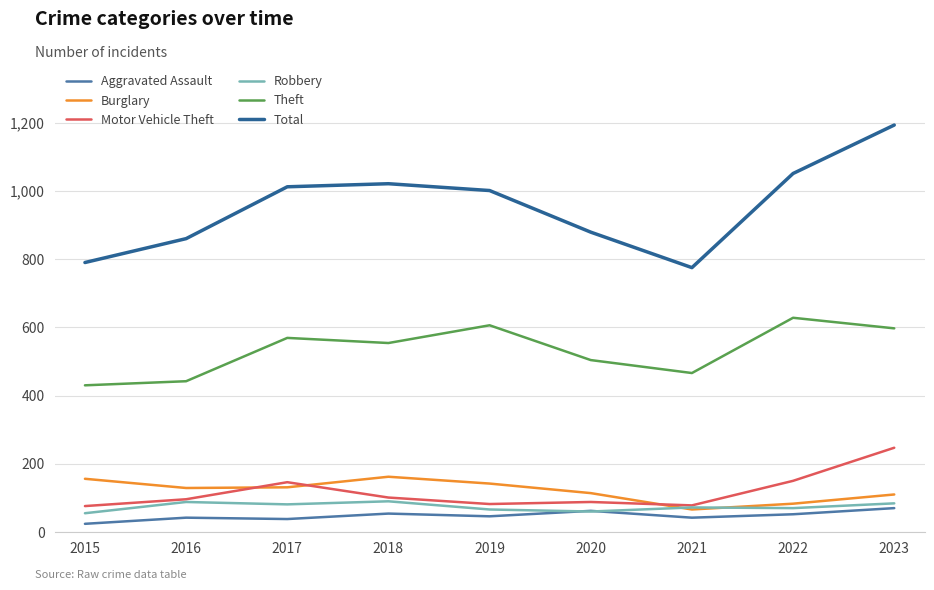

True or false: Aggravated Assault and Theft cross at least once.

False